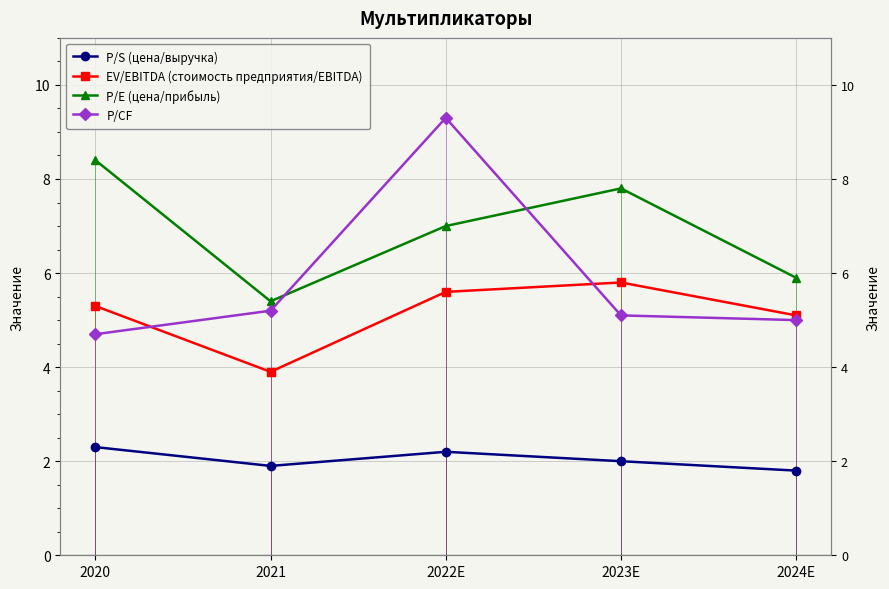

How many interior local valleys does the EV/EBITDA (стоимость предприятия/EBITDA) series have?

1